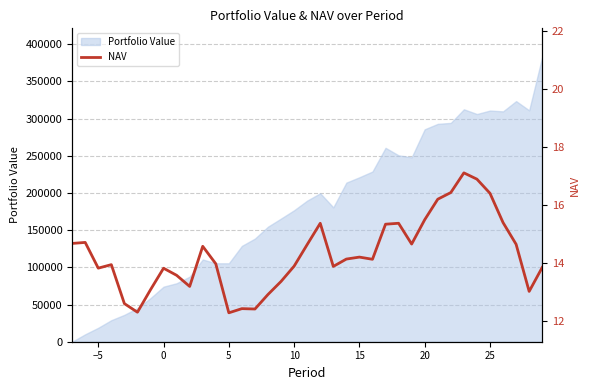

What is the sum of all values?

528.3